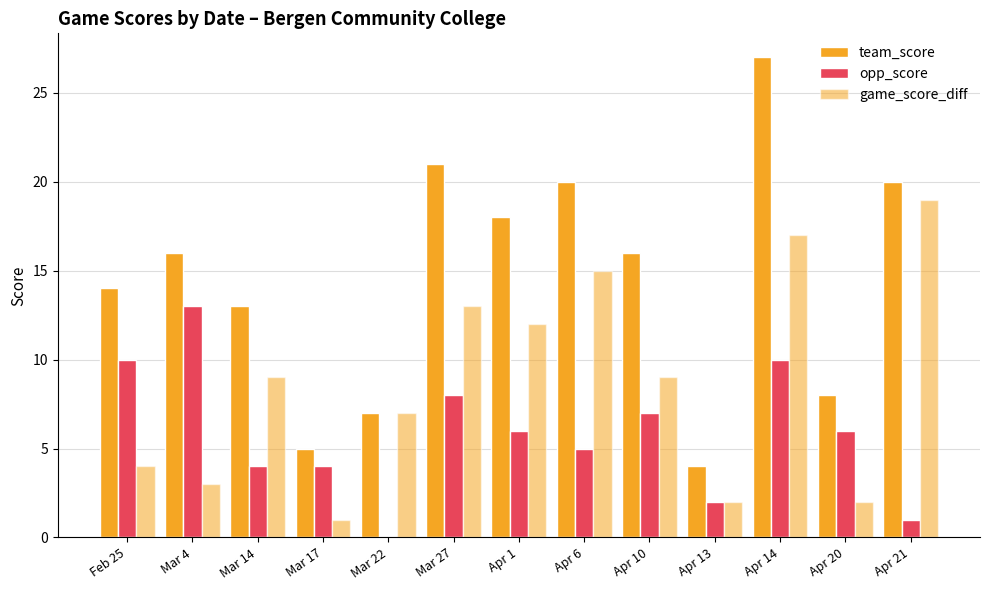

Are the bars horizontal?

No